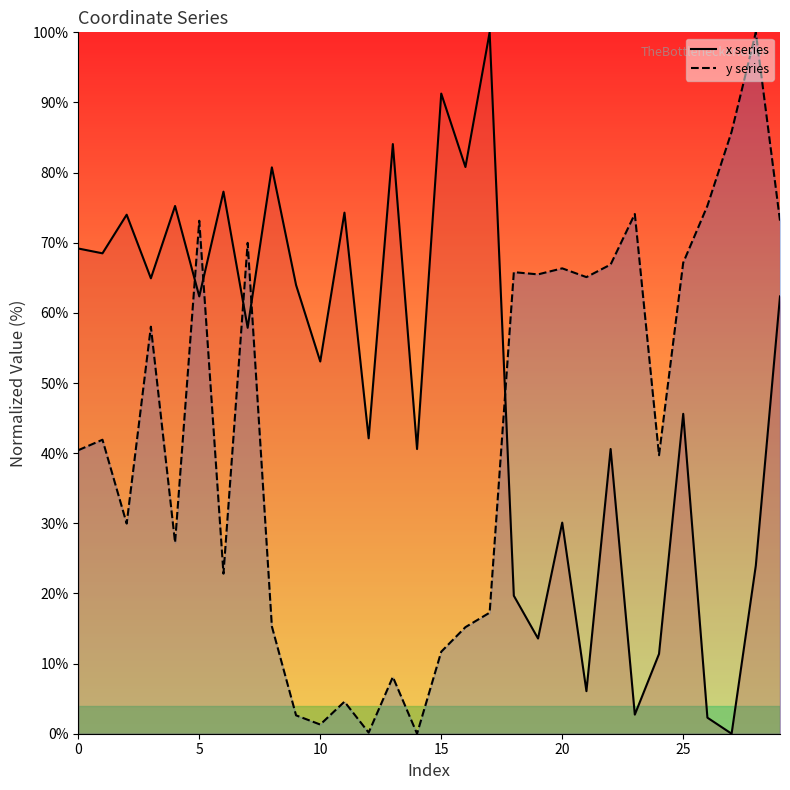

True or false: y has a value of 1.4 at 9.

False